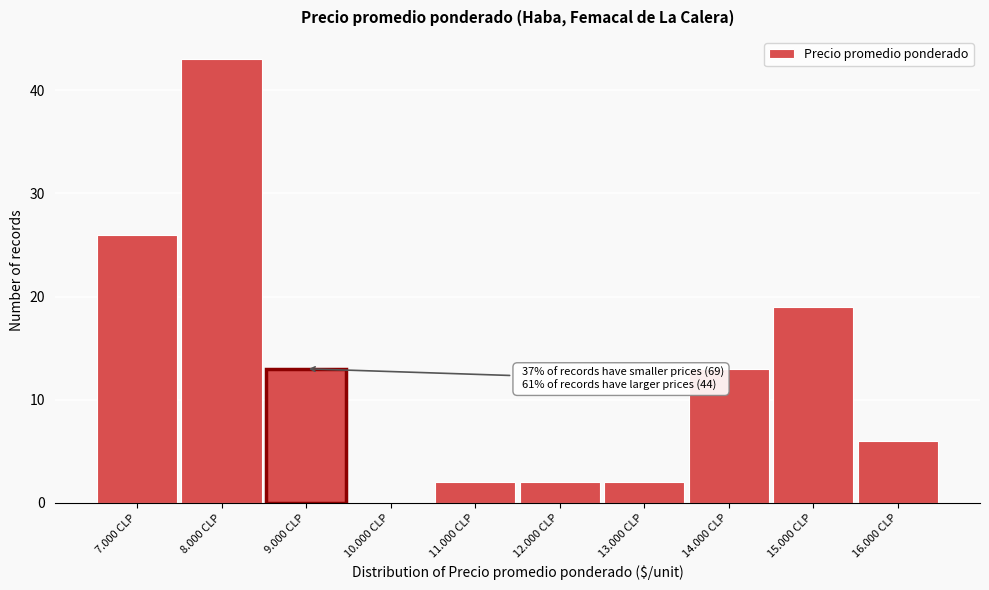

True or false: the data shows 2 at 13.000 CLP.

True